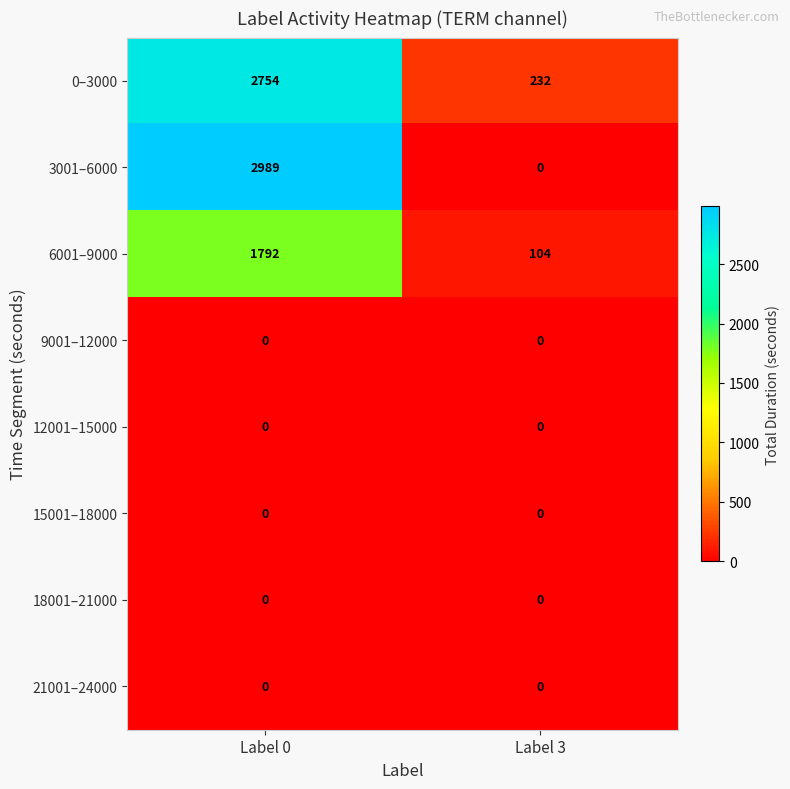

What is the sum of all 0–3000 values?

2986